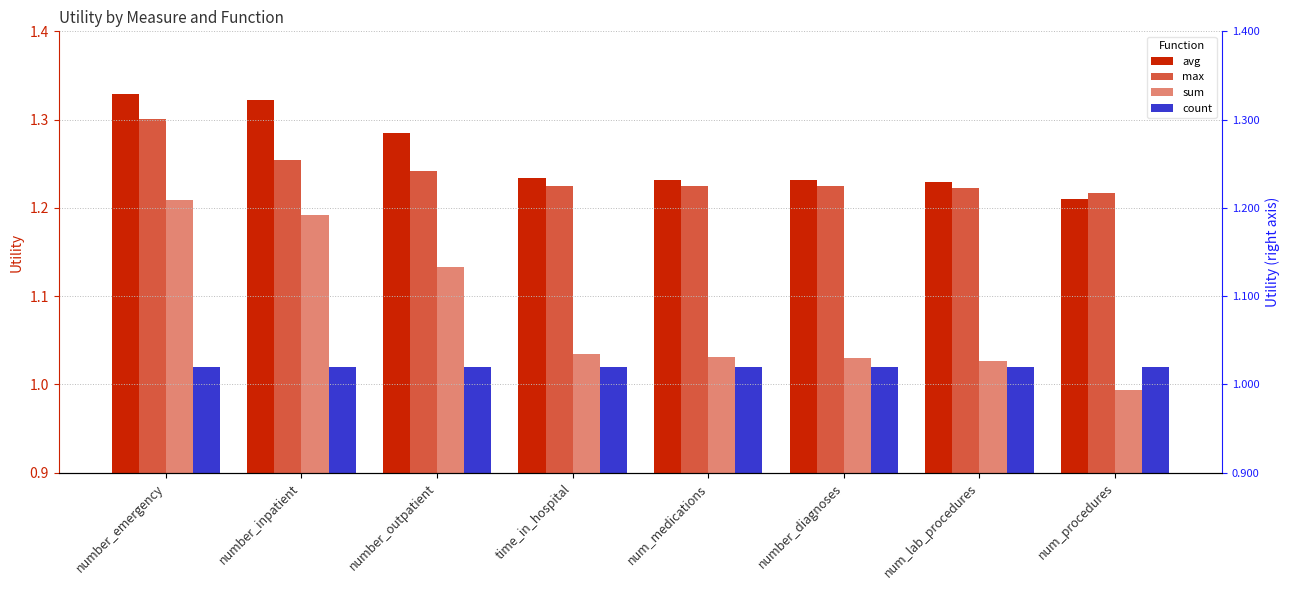

Is the value of max at number_outpatient greater than the value of avg at num_lab_procedures?

Yes